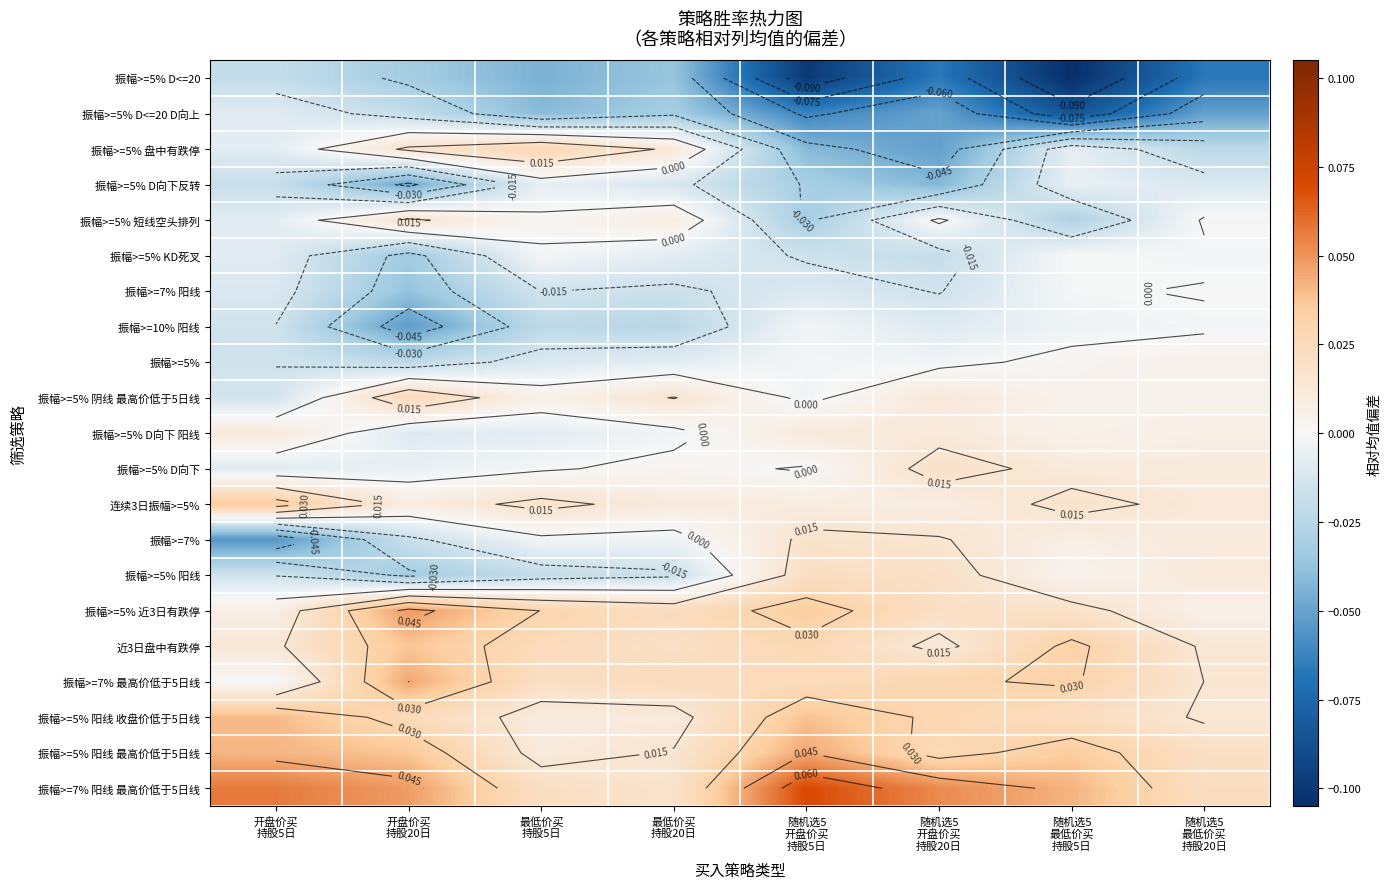

Where does the 振幅>=5% 阴线 最高价低于5日线 series first go above 0?

开盘价买 持股20日